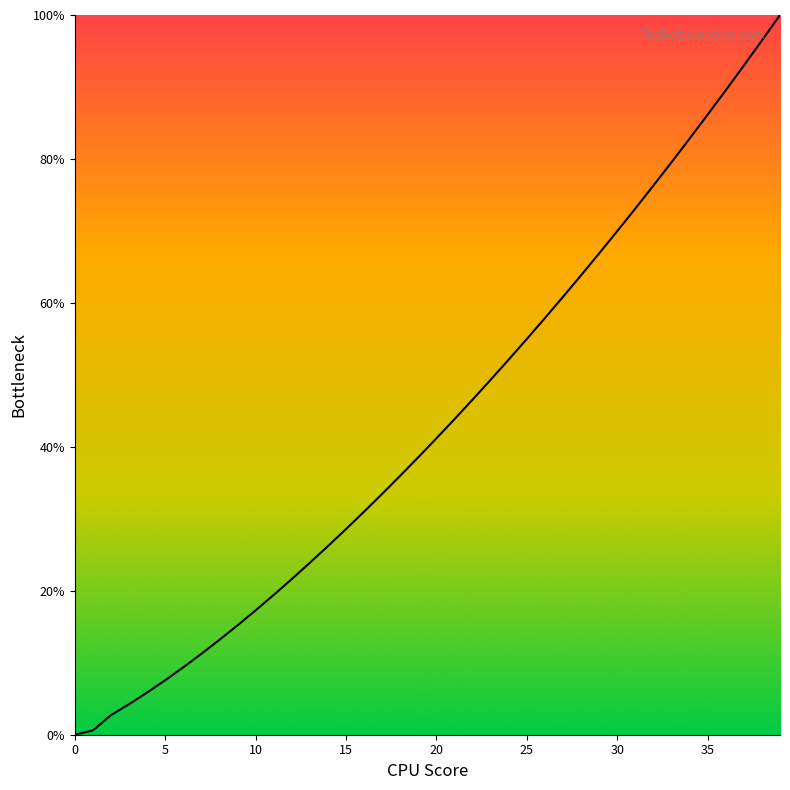

What is the maximum value shown in the chart?

100.0